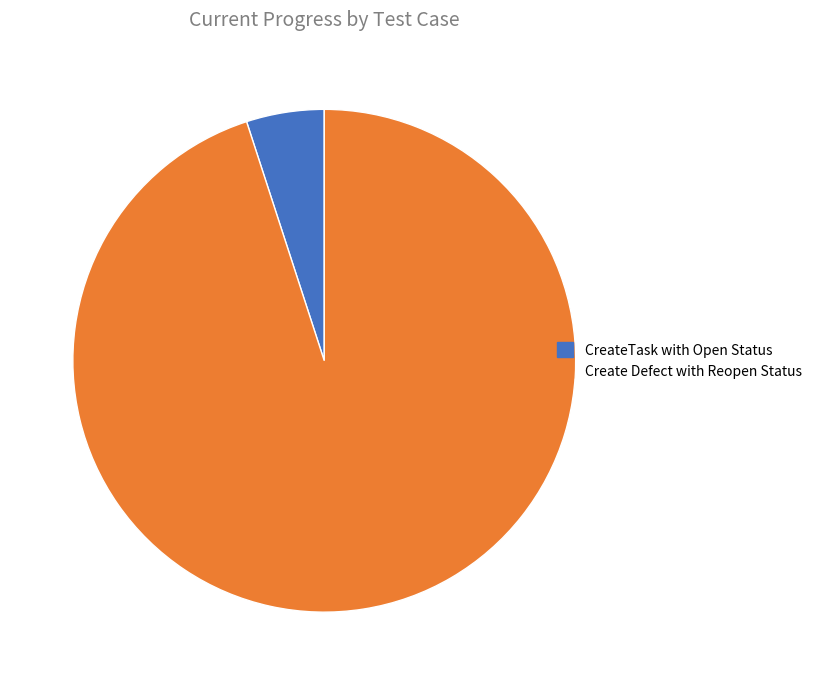

Between Create Defect with Reopen Status and CreateTask with Open Status, which is larger?

Create Defect with Reopen Status